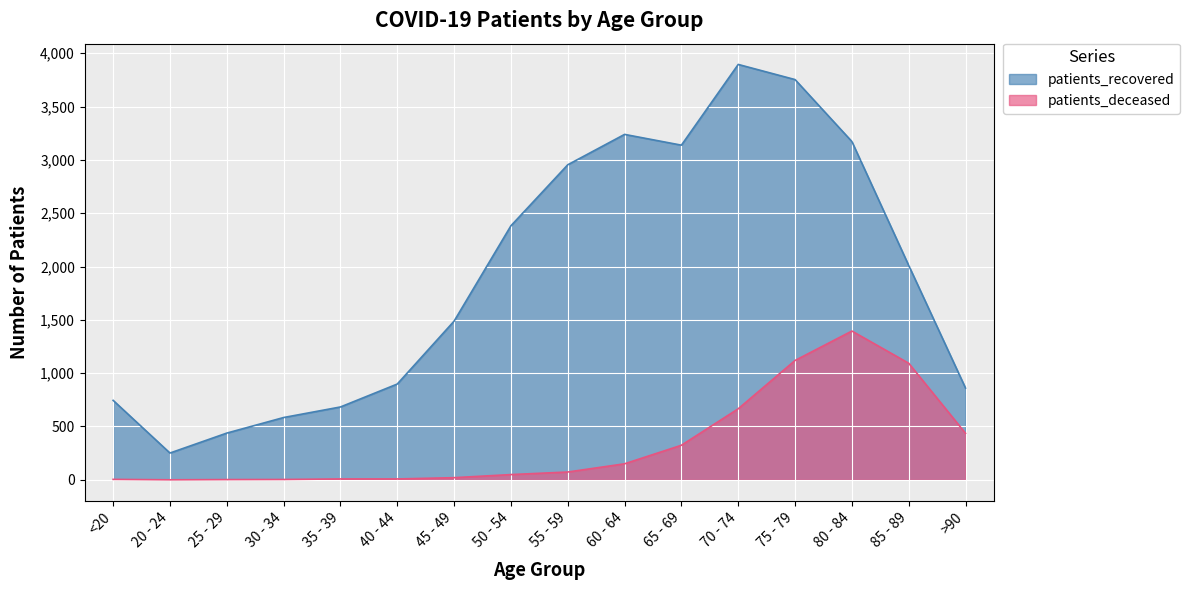

What is the sum of all patients_deceased values?

5350